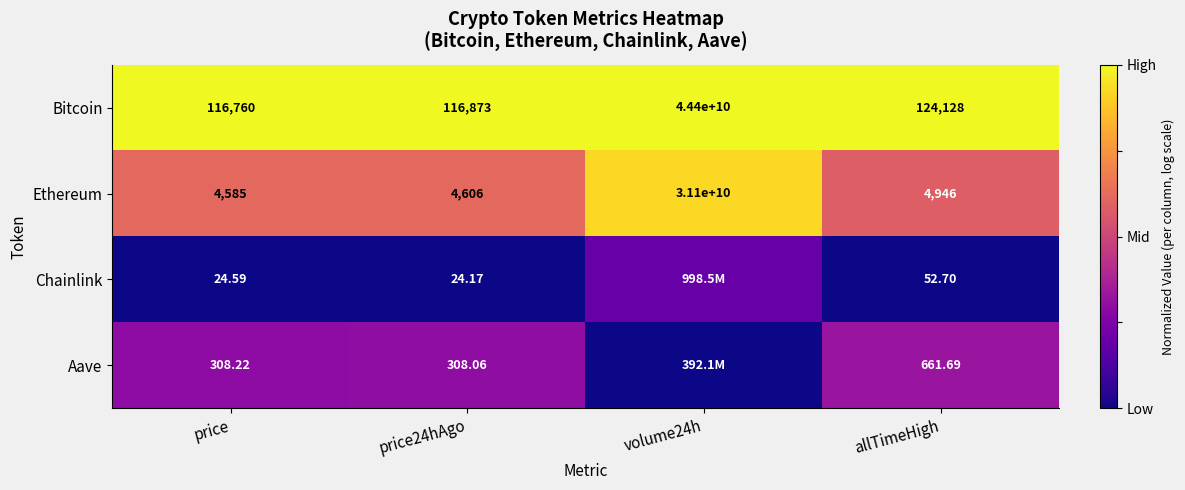

At which label does Bitcoin reach its minimum?

price